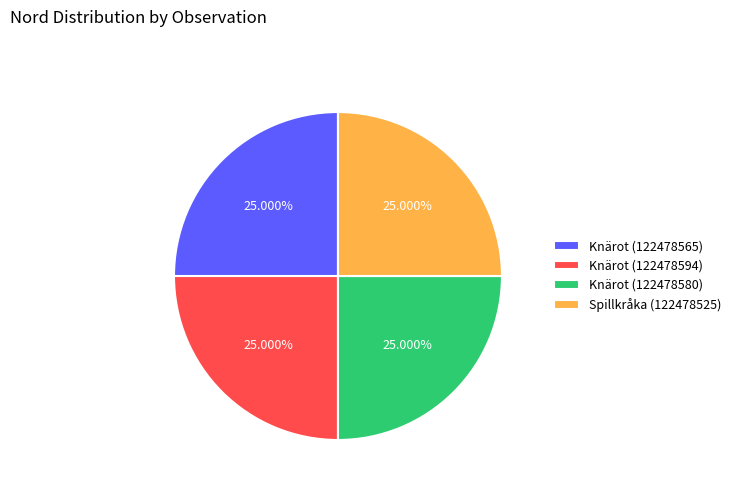

How many slices are in this pie chart?

4